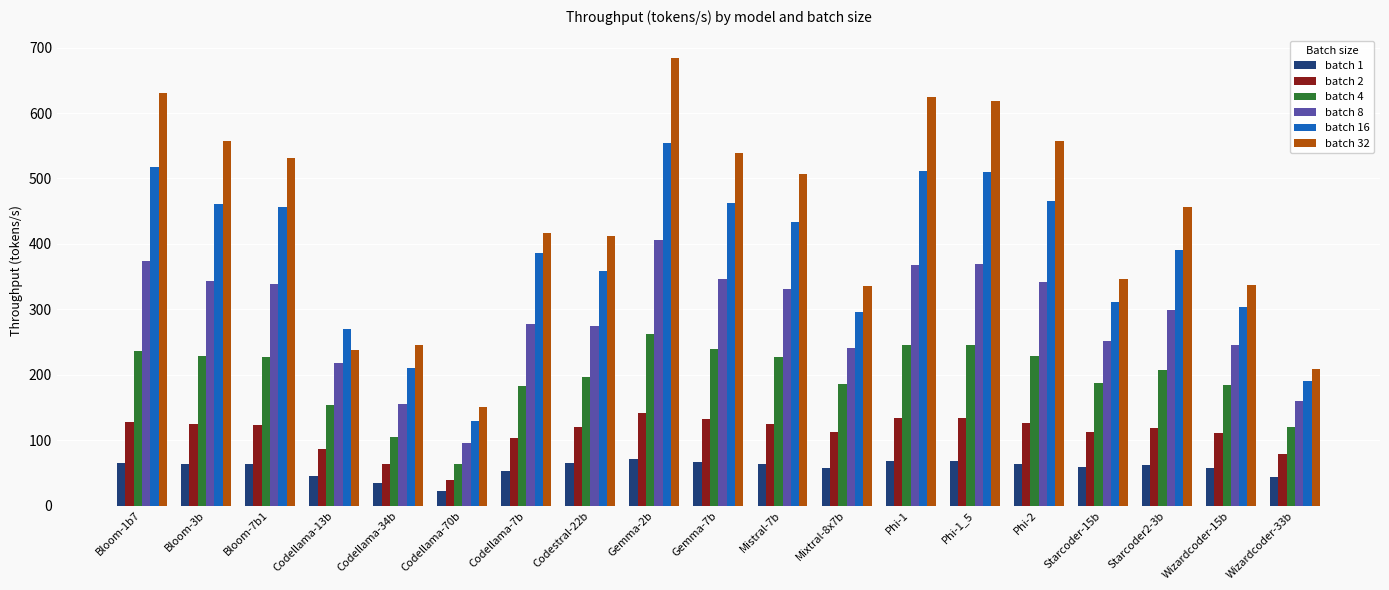

What is the difference between the maximum and minimum values in the batch 8 series?

310.4